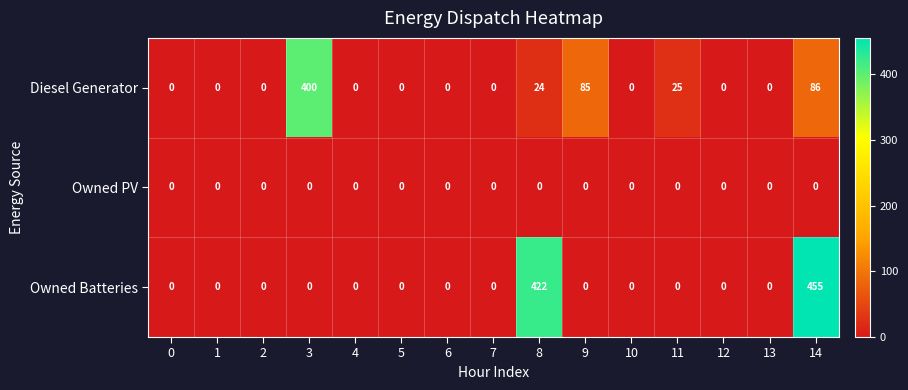

Which series changed the most between 7 and 8?

Owned Batteries